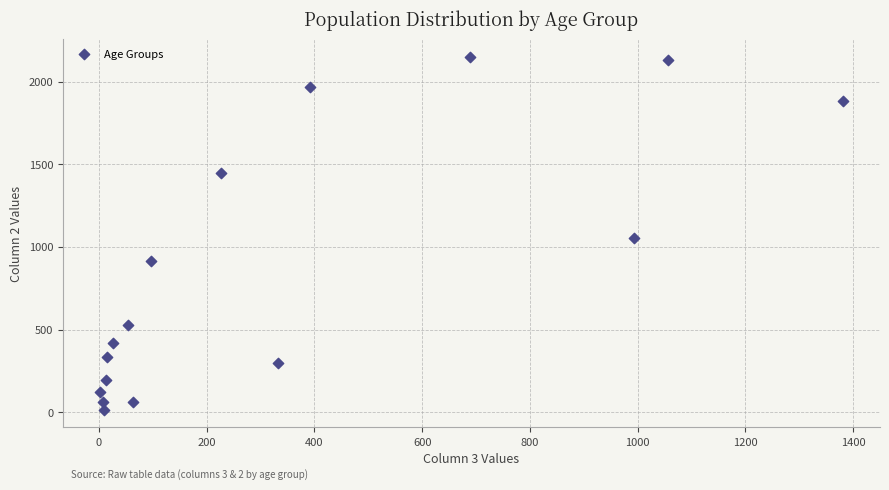

What is the range of Y values (max minus min)?

2136